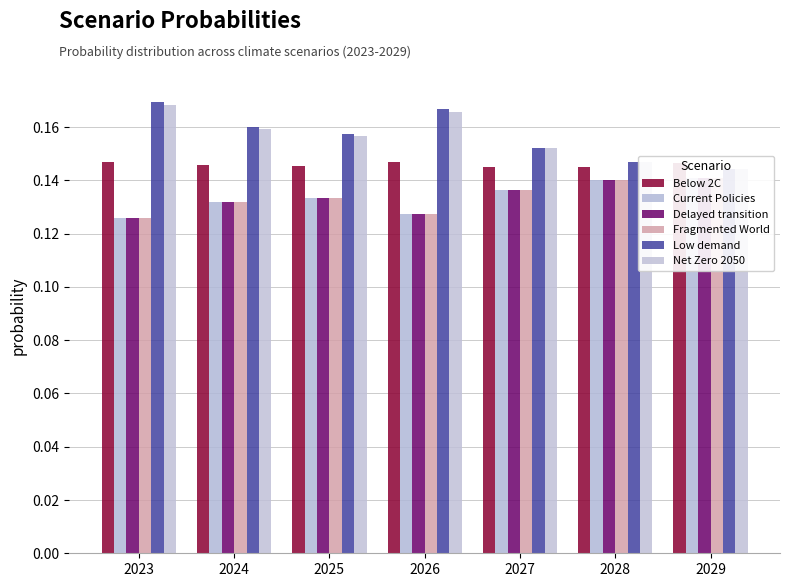

At which label does Fragmented World reach its peak?

2029